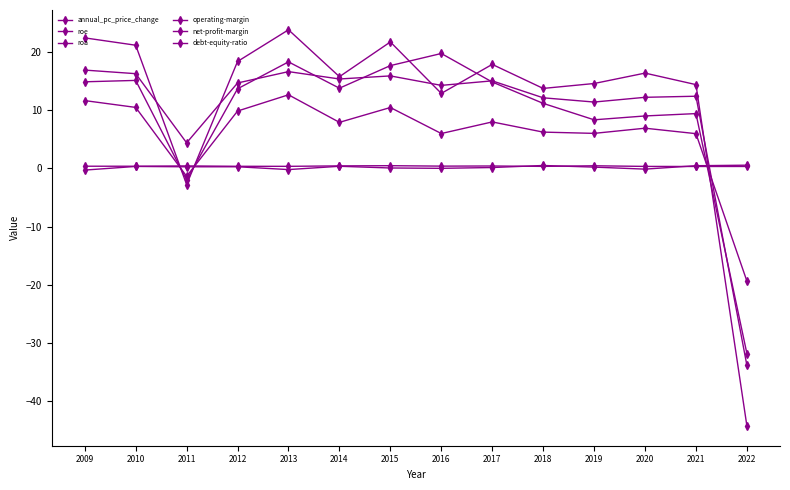

Reading left to right, extract all data points from this chart.

annual_pc_price_change: -0.3	0.4	0.3	0.3	-0.2	0.4	0.1	0.0	0.2	0.5	0.2	-0.1	0.5	0.6
roe: 22.5	21.2	-2.8	18.4	23.9	15.8	21.8	12.9	17.9	13.8	14.6	16.4	14.4	-44.3
roa: 11.7	10.5	-1.3	9.9	12.7	7.9	10.5	6.0	8.0	6.3	6.0	6.9	6.0	-19.4
operating-margin: 16.9	16.3	4.4	14.7	16.7	15.4	15.9	14.3	15.1	12.2	11.4	12.2	12.4	-33.9
net-profit-margin: 14.9	15.2	-2.0	13.7	18.3	13.8	17.7	19.8	14.9	11.2	8.4	9.0	9.4	-31.8
debt-equity-ratio: 0.4	0.4	0.4	0.4	0.4	0.4	0.5	0.4	0.4	0.4	0.5	0.4	0.3	0.3